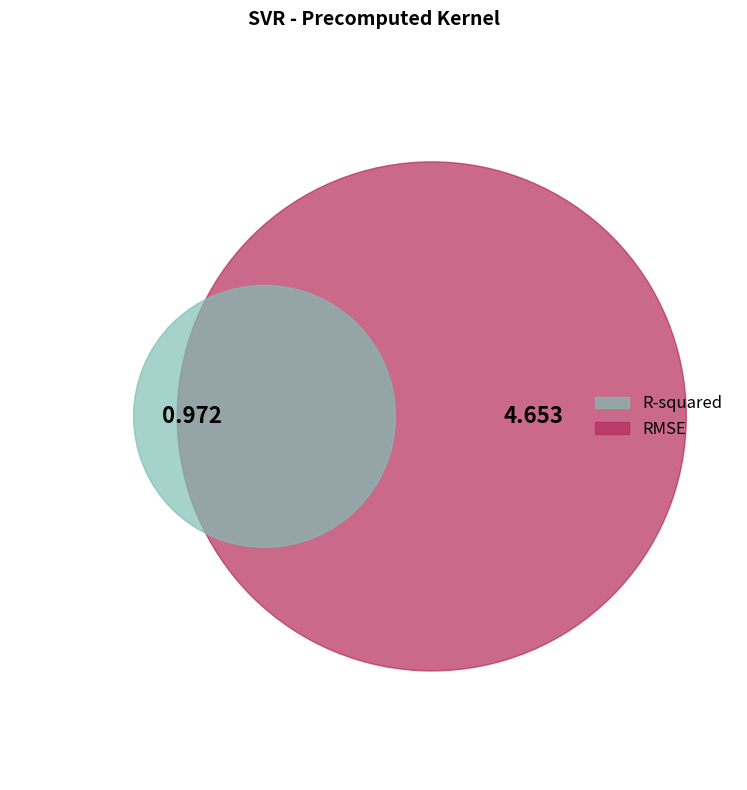

The RMSE slice represents 68% of the pie. True or false?

False